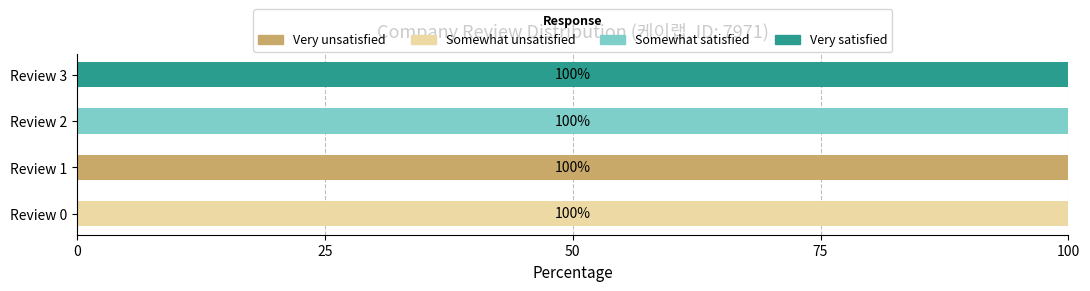

How many categories are shown in the chart?

4